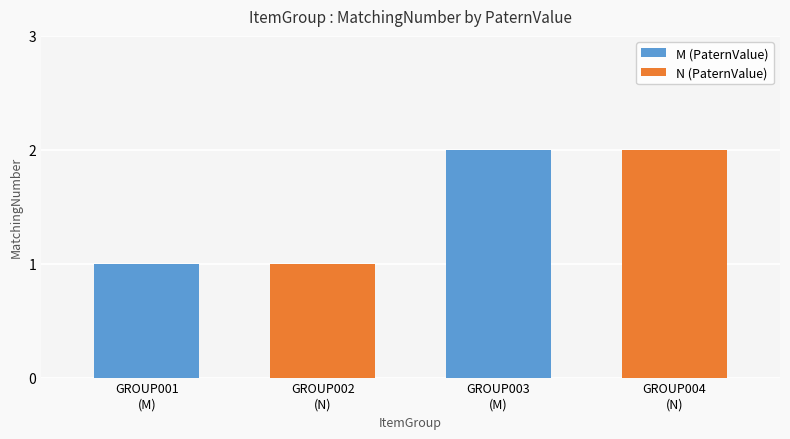

At which category does the chart reach its peak across all series?

GROUP003
(M)